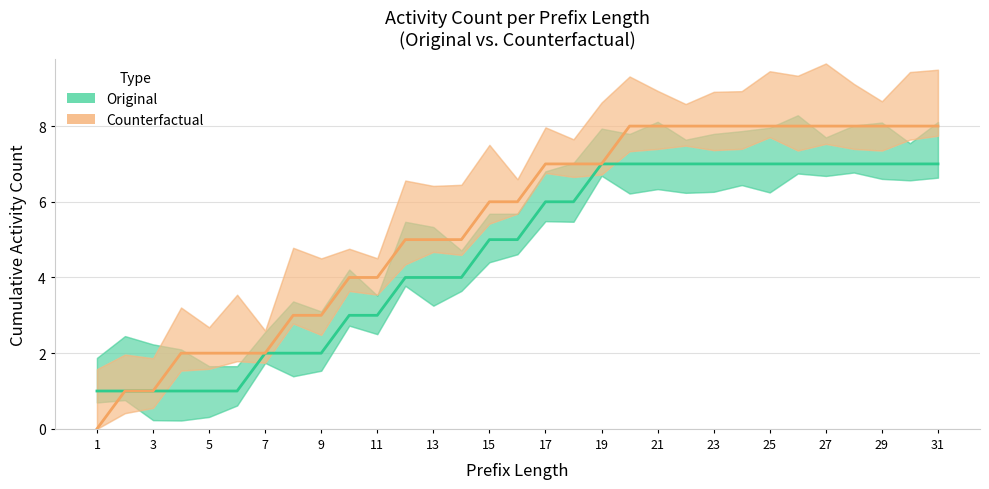

What is the maximum value for Original?

7